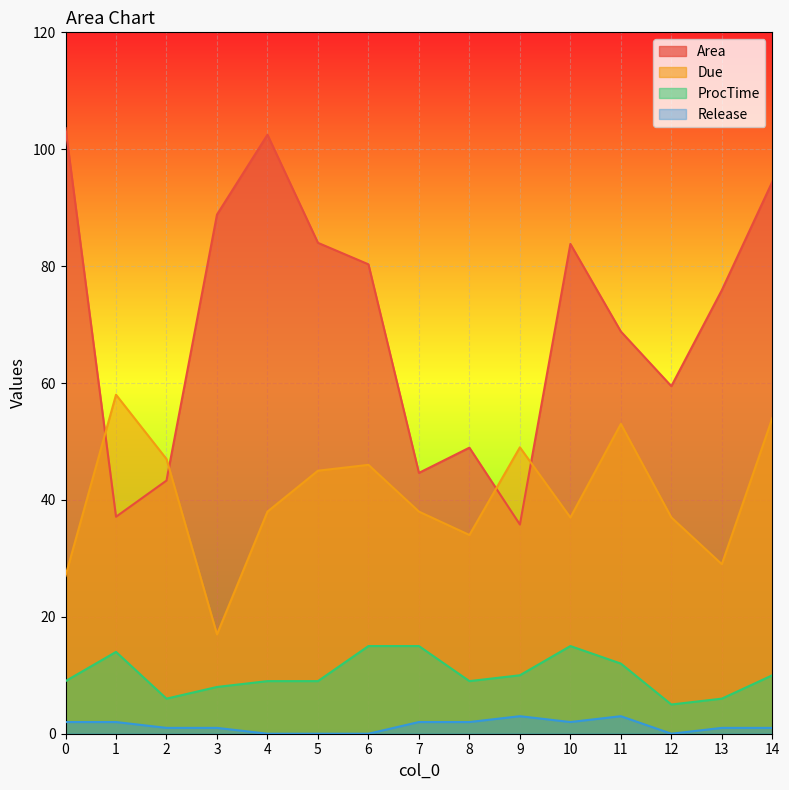

How many data points in Area are less than 75?

7